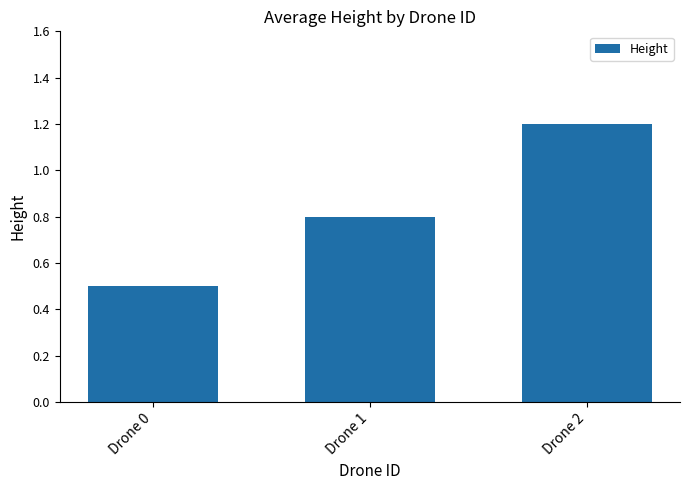

Rank the categories by value from lowest to highest.

Drone 0, Drone 1, Drone 2